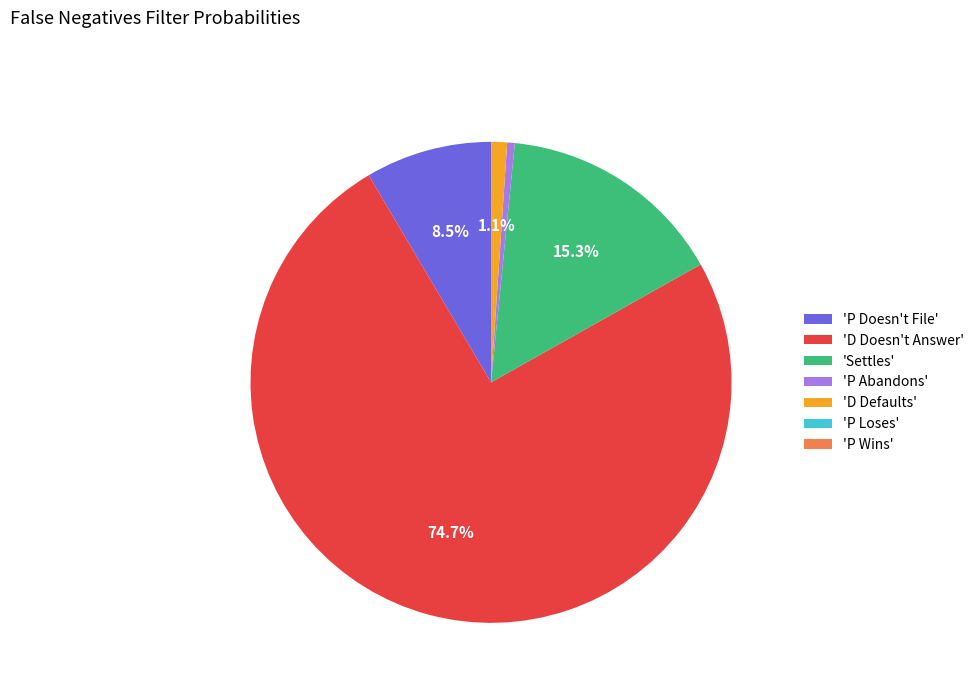

Which category accounts for the majority?

'D Doesn't Answer'